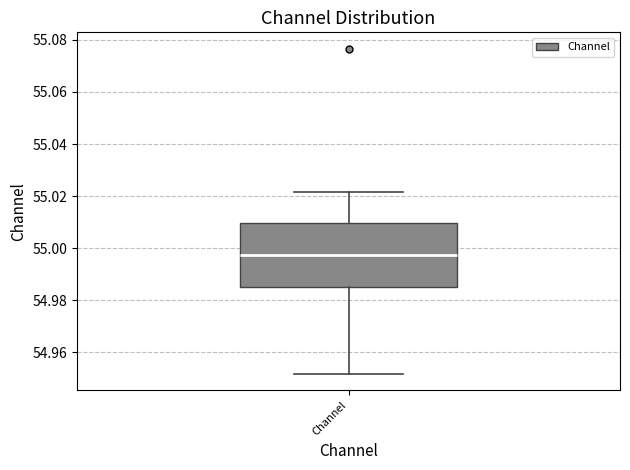

Transcribe this box plot: give where the median line is, the range the box spans, and where the two whiskers end, as read against the y-axis. The values are not printed on the chart, so give them approximately, as read against the axis.

median 54.998, box 54.986 to 55.010, whiskers 54.952 to 55.022